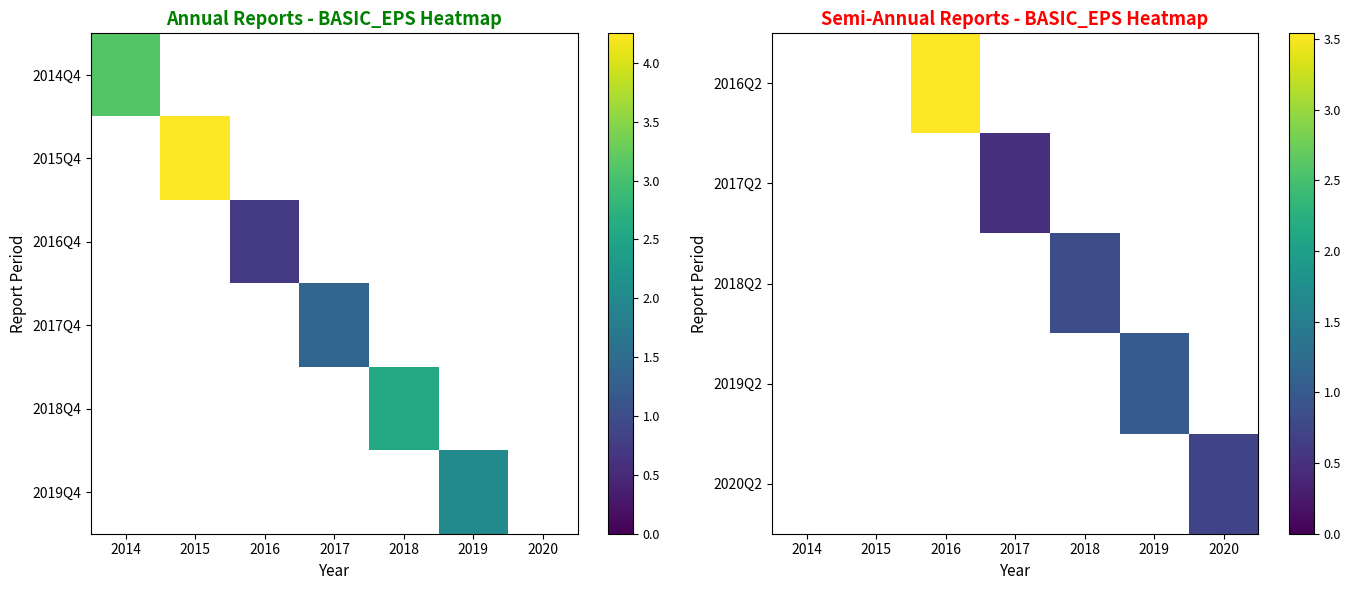

True or false: 2019Q2 has a value of 1.0 at 2019.

True